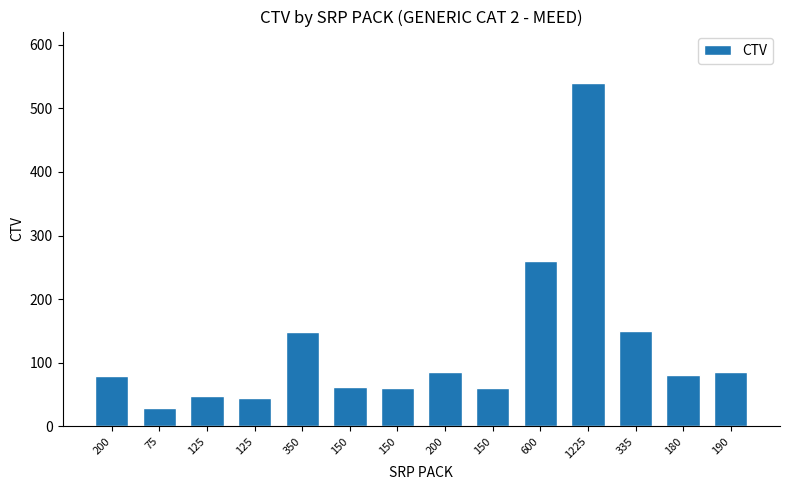

Rank the categories by value from lowest to highest.

75, 125, 125, 150, 150, 150, 200, 180, 200, 190, 350, 335, 600, 1225